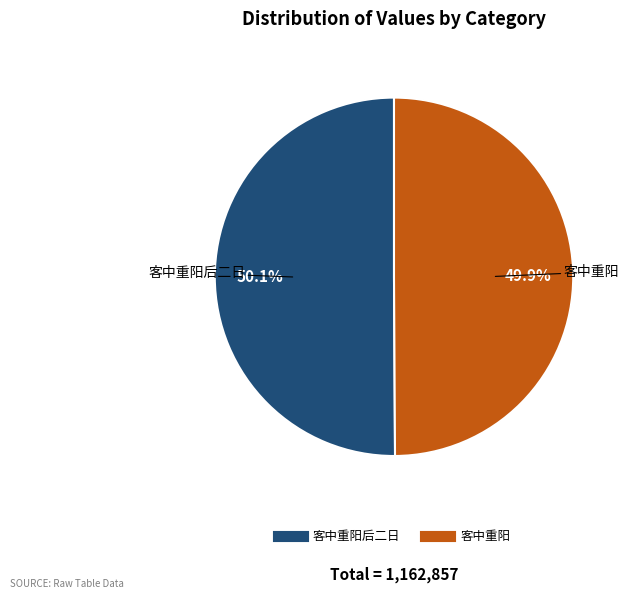

Is there any slice that represents more than half of the pie?

Yes